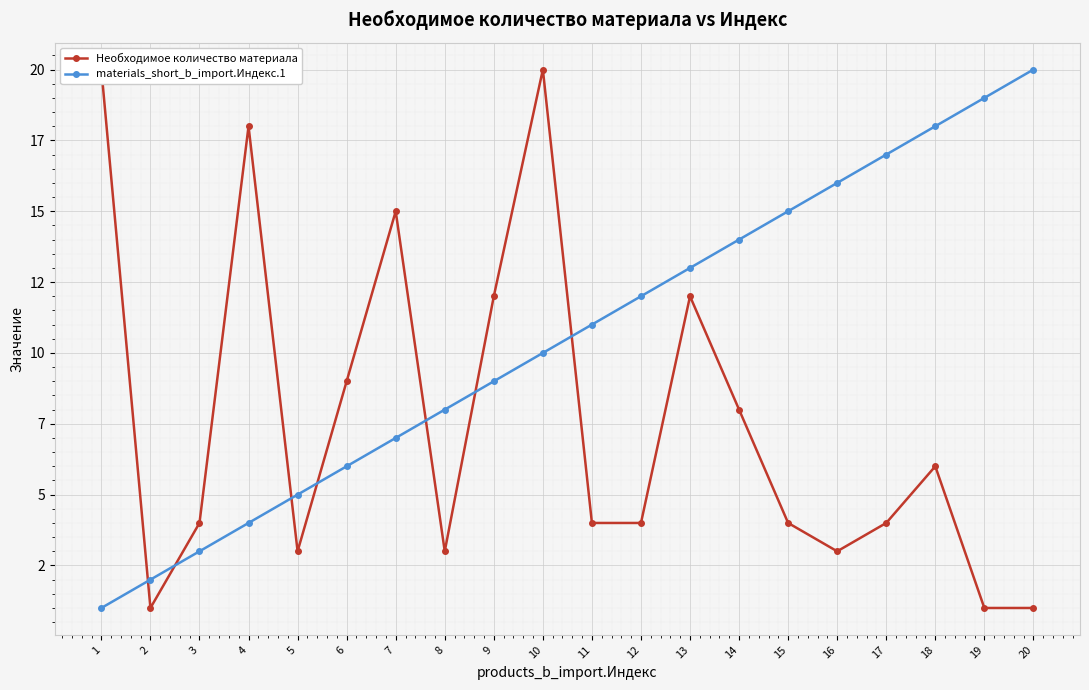

Reading left to right, what are all the values shown in this chart?

Необходимое количество материала: 1=20	2=1	3=4	4=18	5=3	6=9	7=15	8=3	9=12	10=20	11=4	12=4	13=12	14=8	15=4	16=3	17=4	18=6	19=1	20=1
materials_short_b_import.Индекс.1: 1=1	2=2	3=3	4=4	5=5	6=6	7=7	8=8	9=9	10=10	11=11	12=12	13=13	14=14	15=15	16=16	17=17	18=18	19=19	20=20